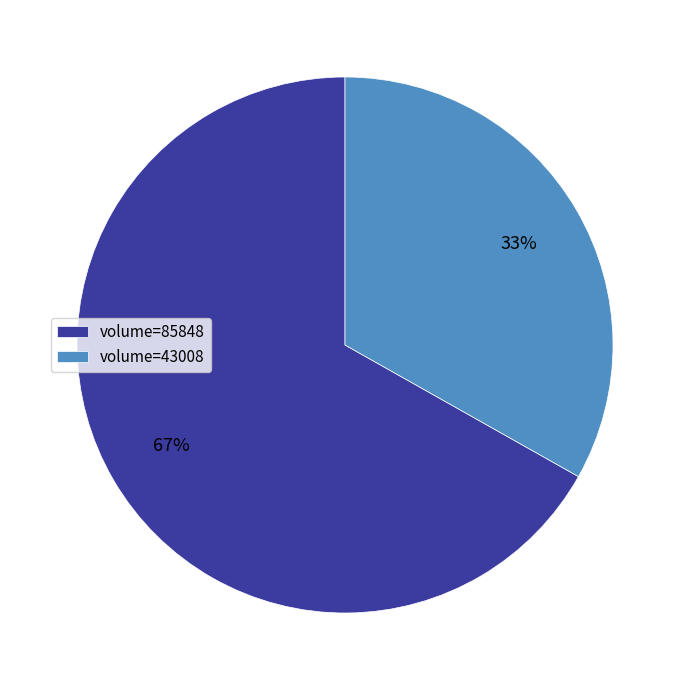

Does any single category account for the majority?

Yes